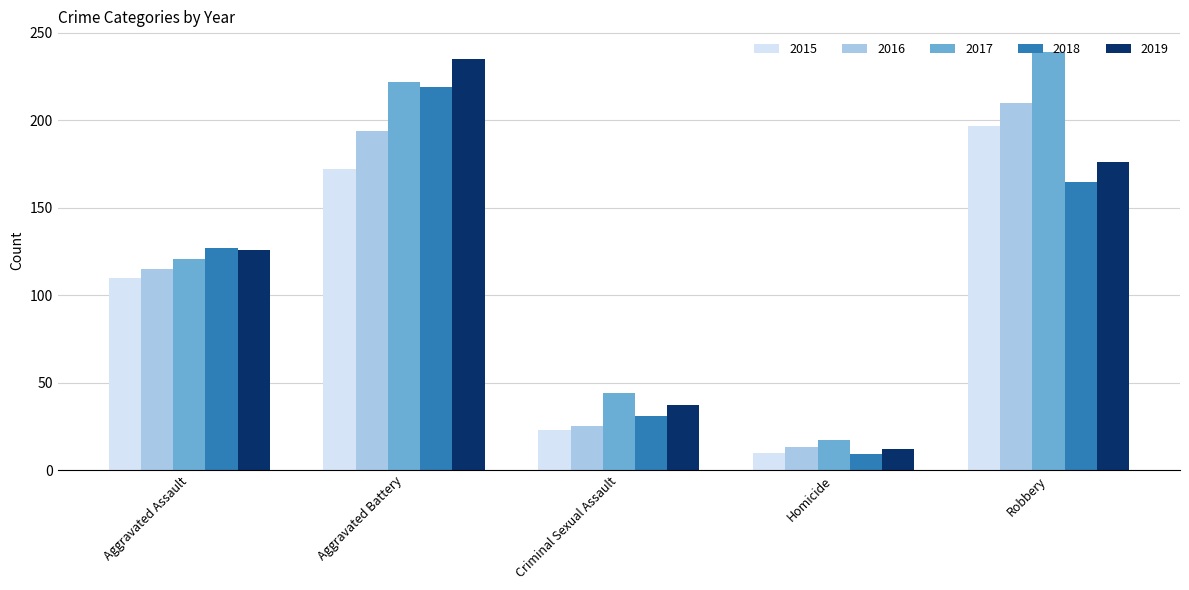

What is the approximate value of 2019 at Robbery?

176